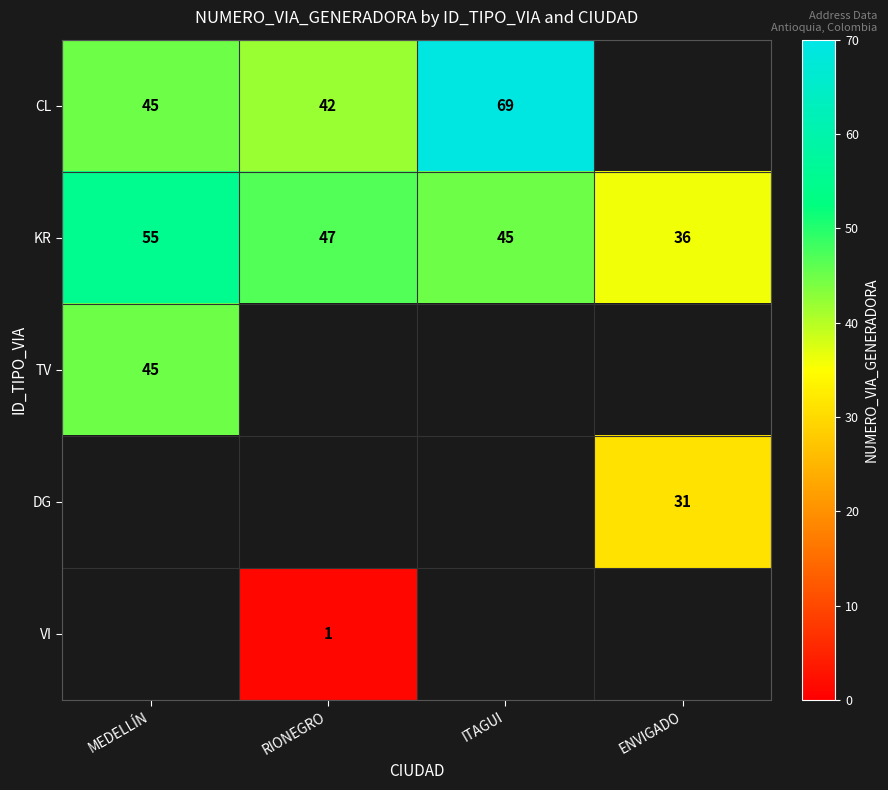

Where is KR nearest to the value 45?

ITAGUI